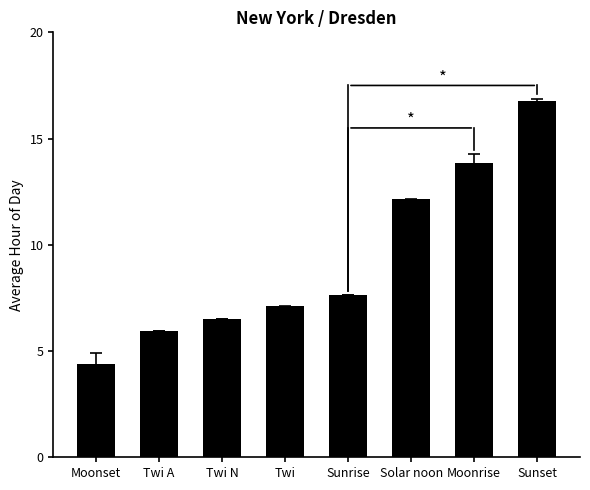

Does the chart contain any negative values?

No